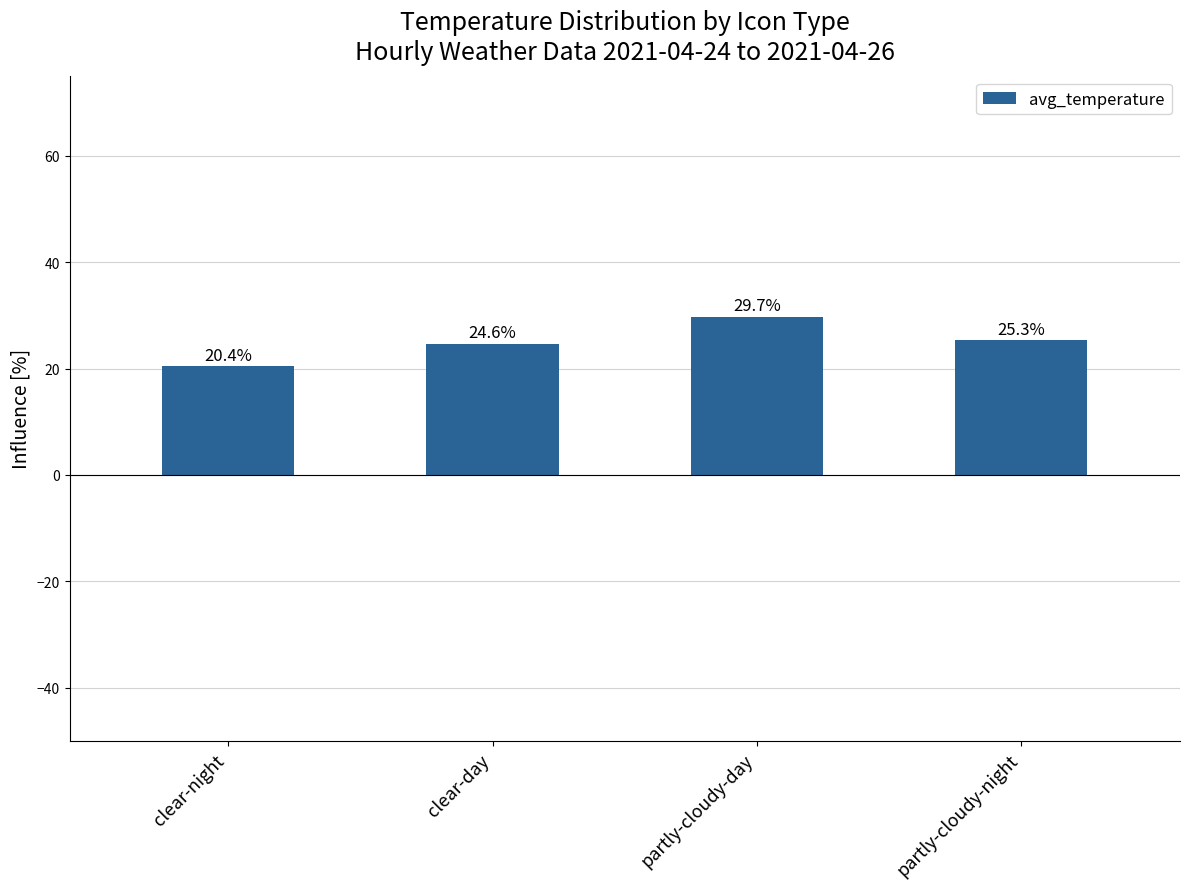

Reading right to left, transcribe all the data shown in this chart.

partly-cloudy-night=25.3	partly-cloudy-day=29.7	clear-day=24.6	clear-night=20.4